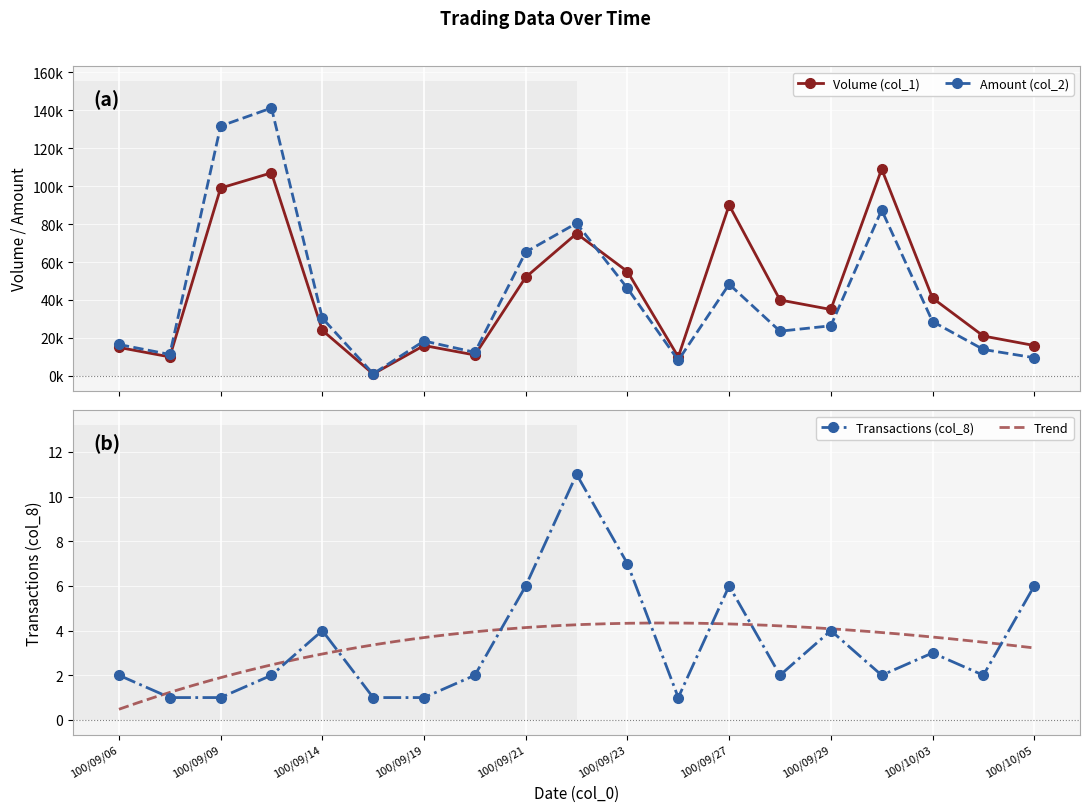

Where does the Amount (col_2) series first go above 26400?

100/09/09